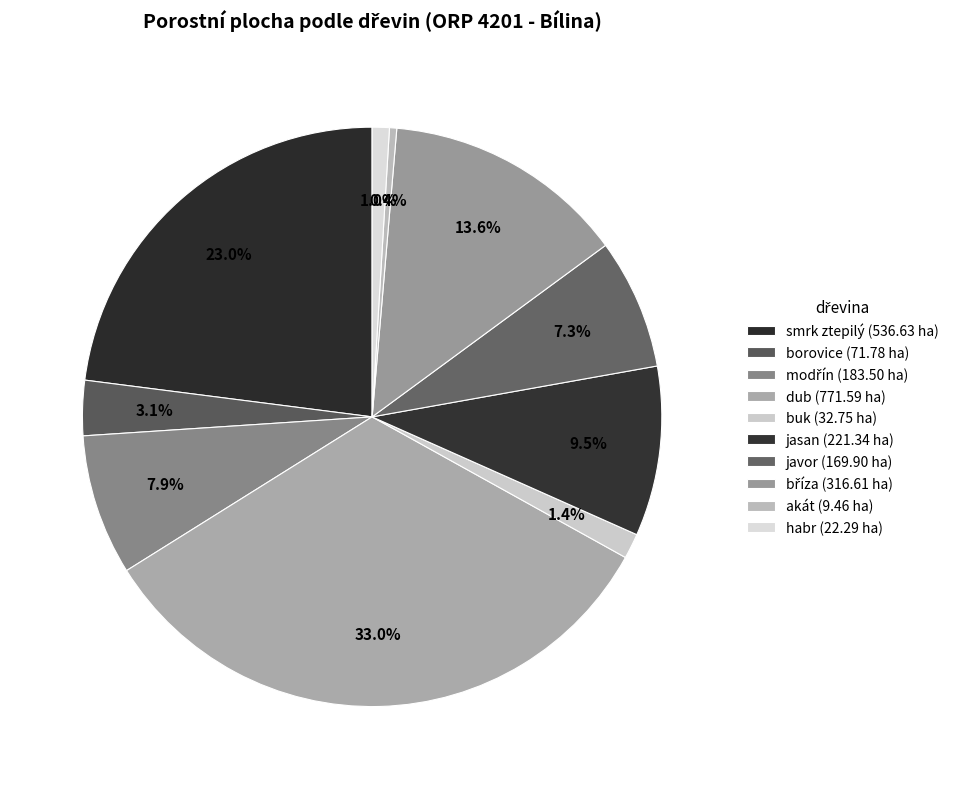

How many segments does this pie chart have?

10